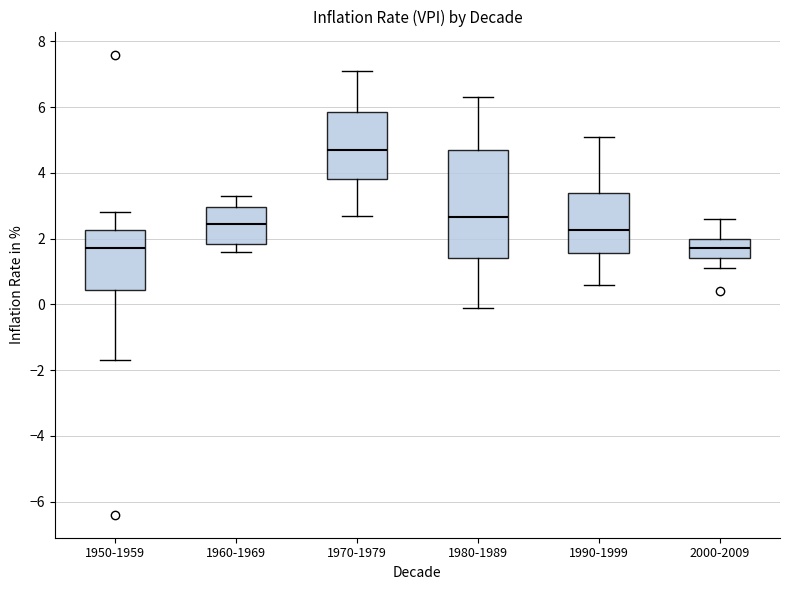

Reading left to right, read every box against the y-axis: the position of its median line, the range the box covers, and the ends of its whiskers. The values are not printed on the chart, so give them approximately, as read against the axis.

1950-1959: median 1.8, box 0.4 to 2.2, whiskers -1.6 to 2.8
1960-1969: median 2.4, box 1.8 to 3.0, whiskers 1.6 to 3.4
1970-1979: median 4.8, box 3.8 to 5.8, whiskers 2.8 to 7.2
1980-1989: median 2.6, box 1.4 to 4.8, whiskers 0.0 to 6.4
1990-1999: median 2.2, box 1.6 to 3.4, whiskers 0.6 to 5.2
2000-2009: median 1.8, box 1.4 to 2.0, whiskers 1.2 to 2.6